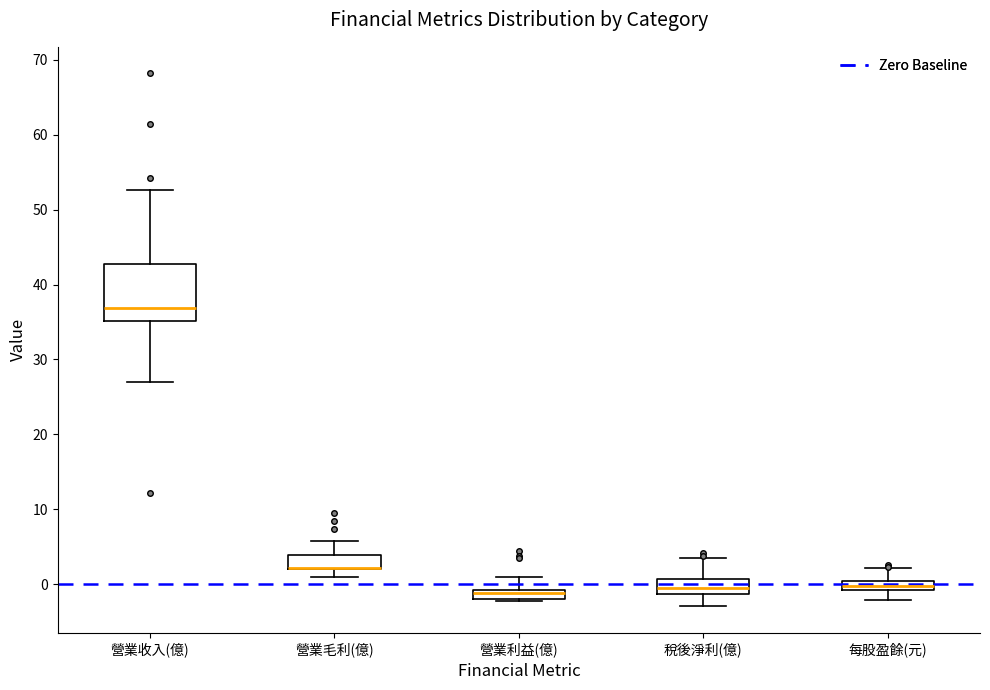

Where is the upper edge of the box for 每股盈餘(元) on the y-axis? The values are not printed on the chart, so give them approximately, as read against the axis.

0